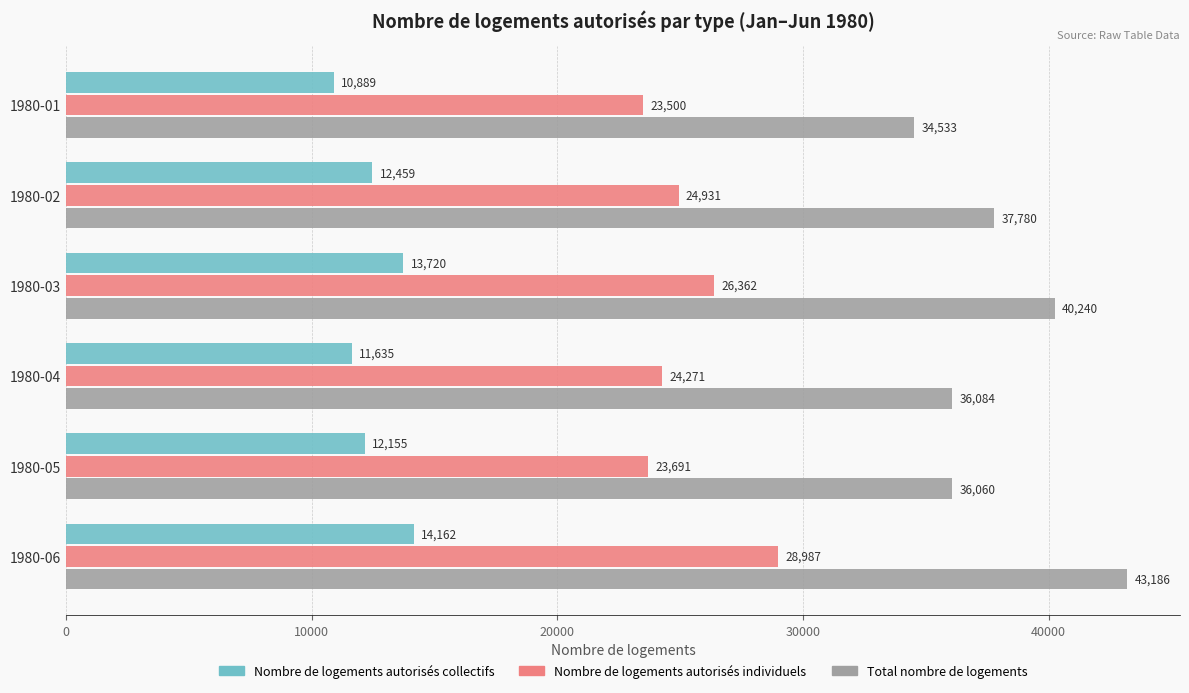

List the series in order of their overall mean, lowest first.

Nombre de logements autorisés collectifs, Nombre de logements autorisés individuels, Total nombre de logements